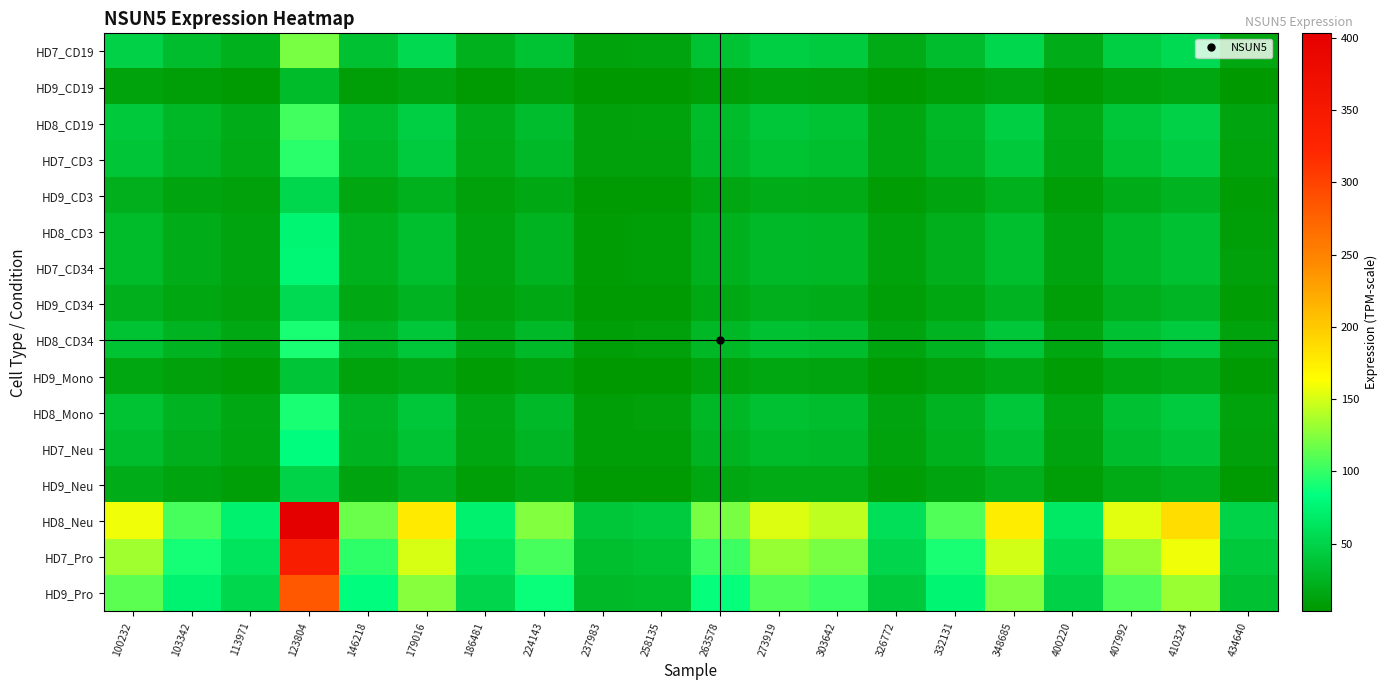

Reading left to right, list all the values displayed in this chart.

HD7_CD19: 100232=47.4	103342=31.7	113971=21.9	123804=120.7	146218=34.6	179016=53.2	186481=21.9	224143=37.1	237983=11.9	258135=12.7	263578=36.1	273919=45.8	303642=42.8	326772=17.7	332131=32.4	348685=52.6	400220=19.9	407992=46.2	410324=56.1	434640=14.7
HD9_CD19: 100232=12.0	103342=8.0	113971=5.5	123804=30.4	146218=8.7	179016=13.4	186481=5.5	224143=9.3	237983=3.0	258135=3.2	263578=9.1	273919=11.5	303642=10.8	326772=4.5	332131=8.2	348685=13.3	400220=5.0	407992=11.7	410324=14.2	434640=3.7
HD8_CD19: 100232=40.8	103342=27.2	113971=18.8	123804=103.9	146218=29.8	179016=45.8	186481=18.8	224143=31.9	237983=10.3	258135=10.9	263578=31.0	273919=39.4	303642=36.8	326772=15.2	332131=27.9	348685=45.3	400220=17.2	407992=39.8	410324=48.3	434640=12.6
HD7_CD3: 100232=37.7	103342=25.2	113971=17.4	123804=95.9	146218=27.5	179016=42.3	186481=17.4	224143=29.5	237983=9.5	258135=10.1	263578=28.7	273919=36.4	303642=34.0	326772=14.0	332131=25.8	348685=41.8	400220=15.9	407992=36.7	410324=44.6	434640=11.7
HD9_CD3: 100232=20.3	103342=13.6	113971=9.4	123804=51.8	146218=14.8	179016=22.8	186481=9.4	224143=15.9	237983=5.1	258135=5.4	263578=15.5	273919=19.6	303642=18.4	326772=7.6	332131=13.9	348685=22.6	400220=8.6	407992=19.8	410324=24.1	434640=6.3
HD8_CD3: 100232=30.0	103342=20.0	113971=13.8	123804=76.2	146218=21.9	179016=33.6	186481=13.8	224143=23.4	237983=7.5	258135=8.0	263578=22.8	273919=28.9	303642=27.0	326772=11.2	332131=20.5	348685=33.2	400220=12.6	407992=29.2	410324=35.4	434640=9.3
HD7_CD34: 100232=30.1	103342=20.1	113971=13.9	123804=76.6	146218=22.0	179016=33.8	186481=13.9	224143=23.5	237983=7.6	258135=8.0	263578=22.9	273919=29.1	303642=27.2	326772=11.2	332131=20.6	348685=33.4	400220=12.7	407992=29.3	410324=35.6	434640=9.3
HD9_CD34: 100232=21.5	103342=14.3	113971=9.9	123804=54.7	146218=15.7	179016=24.1	186481=9.9	224143=16.8	237983=5.4	258135=5.7	263578=16.3	273919=20.7	303642=19.4	326772=8.0	332131=14.7	348685=23.8	400220=9.0	407992=20.9	410324=25.4	434640=6.6
HD8_CD34: 100232=36.1	103342=24.1	113971=16.6	123804=91.8	146218=26.3	179016=40.5	186481=16.6	224143=28.2	237983=9.1	258135=9.6	263578=27.4	273919=34.8	303642=32.6	326772=13.4	332131=24.6	348685=40.0	400220=15.2	407992=35.2	410324=42.7	434640=11.2
HD9_Mono: 100232=15.2	103342=10.1	113971=7.0	123804=38.7	146218=11.1	179016=17.0	186481=7.0	224143=11.9	237983=3.8	258135=4.1	263578=11.6	273919=14.7	303642=13.7	326772=5.7	332131=10.4	348685=16.9	400220=6.4	407992=14.8	410324=18.0	434640=4.7
HD8_Mono: 100232=35.9	103342=24.0	113971=16.6	123804=91.4	146218=26.2	179016=40.3	186481=16.6	224143=28.1	237983=9.0	258135=9.6	263578=27.3	273919=34.7	303642=32.4	326772=13.4	332131=24.5	348685=39.8	400220=15.1	407992=35.0	410324=42.5	434640=11.1
HD7_Neu: 100232=32.1	103342=21.4	113971=14.8	123804=81.6	146218=23.4	179016=36.0	186481=14.8	224143=25.1	237983=8.1	258135=8.6	263578=24.4	273919=31.0	303642=28.9	326772=12.0	332131=21.9	348685=35.6	400220=13.5	407992=31.3	410324=38.0	434640=9.9
HD9_Neu: 100232=19.1	103342=12.8	113971=8.8	123804=48.6	146218=13.9	179016=21.4	186481=8.8	224143=14.9	237983=4.8	258135=5.1	263578=14.5	273919=18.4	303642=17.2	326772=7.1	332131=13.1	348685=21.2	400220=8.0	407992=18.6	410324=22.6	434640=5.9
HD8_Neu: 100232=158.4	103342=105.8	113971=73.1	123804=403.2	146218=115.6	179016=177.7	186481=73.0	224143=123.8	237983=39.9	258135=42.3	263578=120.5	273919=153.0	303642=143.0	326772=59.0	332131=108.2	348685=175.8	400220=66.6	407992=154.4	410324=187.5	434640=49.0
HD7_Pro: 100232=134.3	103342=89.7	113971=62.0	123804=341.9	146218=98.0	179016=150.7	186481=61.9	224143=104.9	237983=33.8	258135=35.9	263578=102.2	273919=129.7	303642=121.2	326772=50.1	332131=91.8	348685=149.1	400220=56.5	407992=130.9	410324=158.9	434640=41.5
HD9_Pro: 100232=111.6	103342=74.5	113971=51.5	123804=284.1	146218=81.5	179016=125.2	186481=51.5	224143=87.2	237983=28.1	258135=29.8	263578=84.9	273919=107.8	303642=100.7	326772=41.6	332131=76.3	348685=123.9	400220=46.9	407992=108.8	410324=132.1	434640=34.5